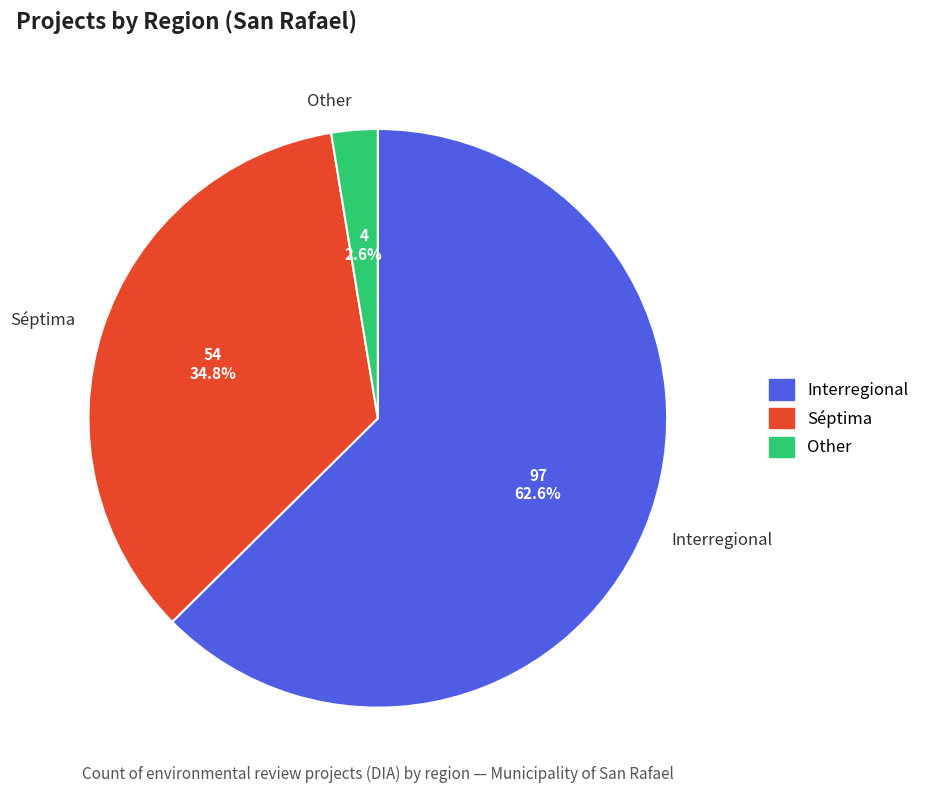

Which slice is the largest?

Interregional